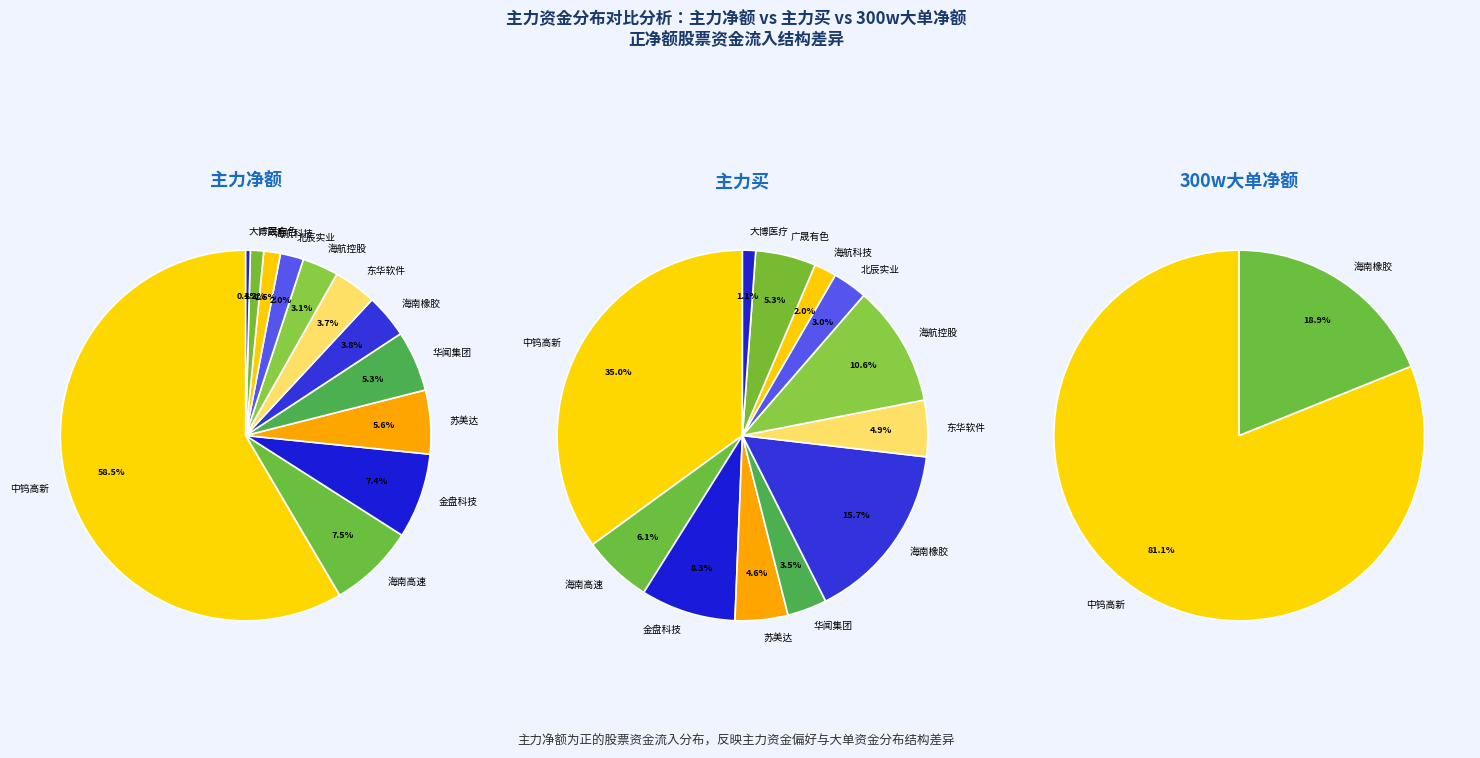

What percentage is the 海航控股 slice, to the nearest percent?

3%